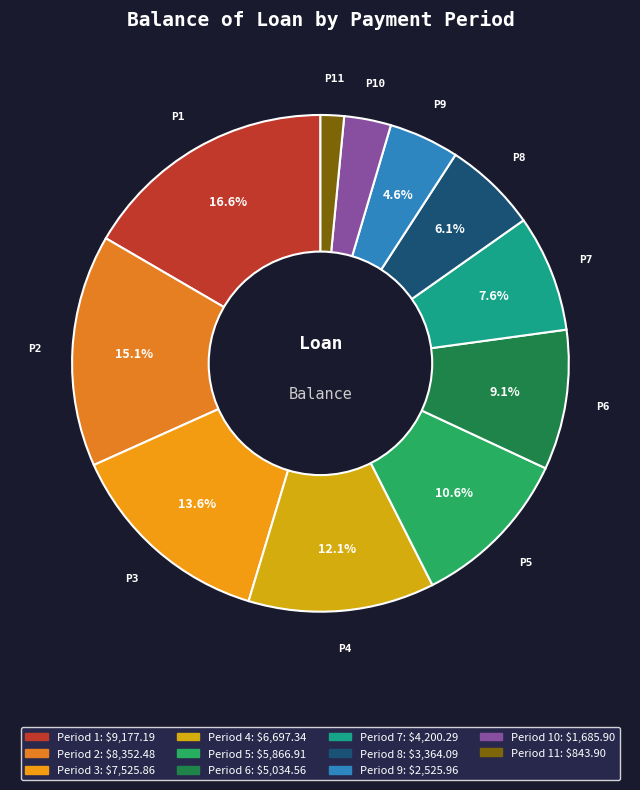

Is there a majority slice in this chart?

No